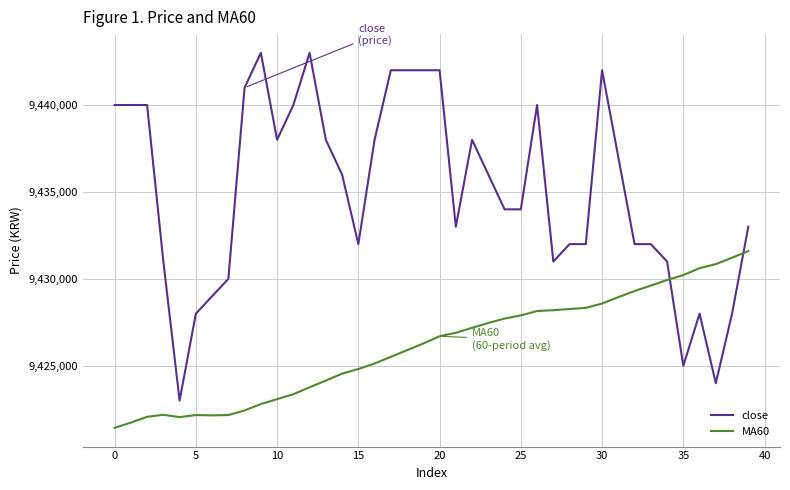

What is the difference between the maximum and minimum values in the close series?

20000